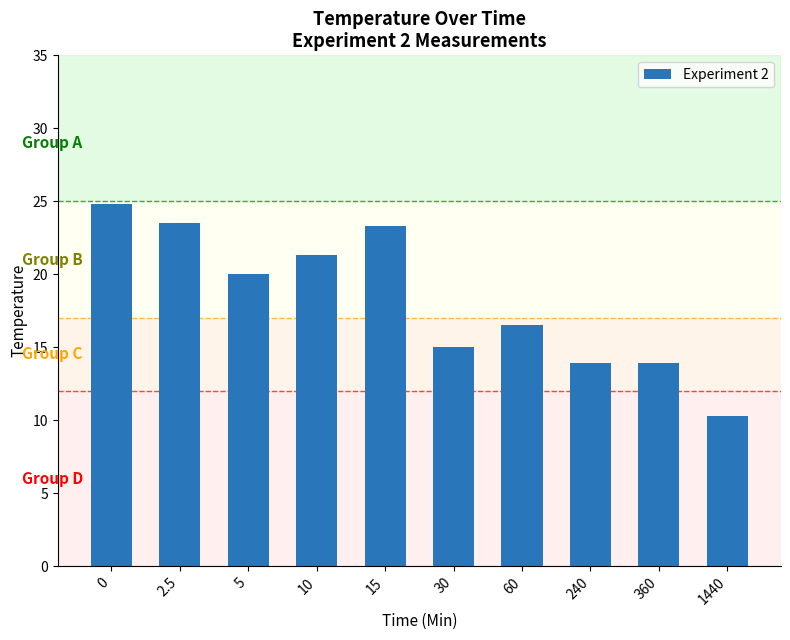

Does the chart contain any negative values?

No